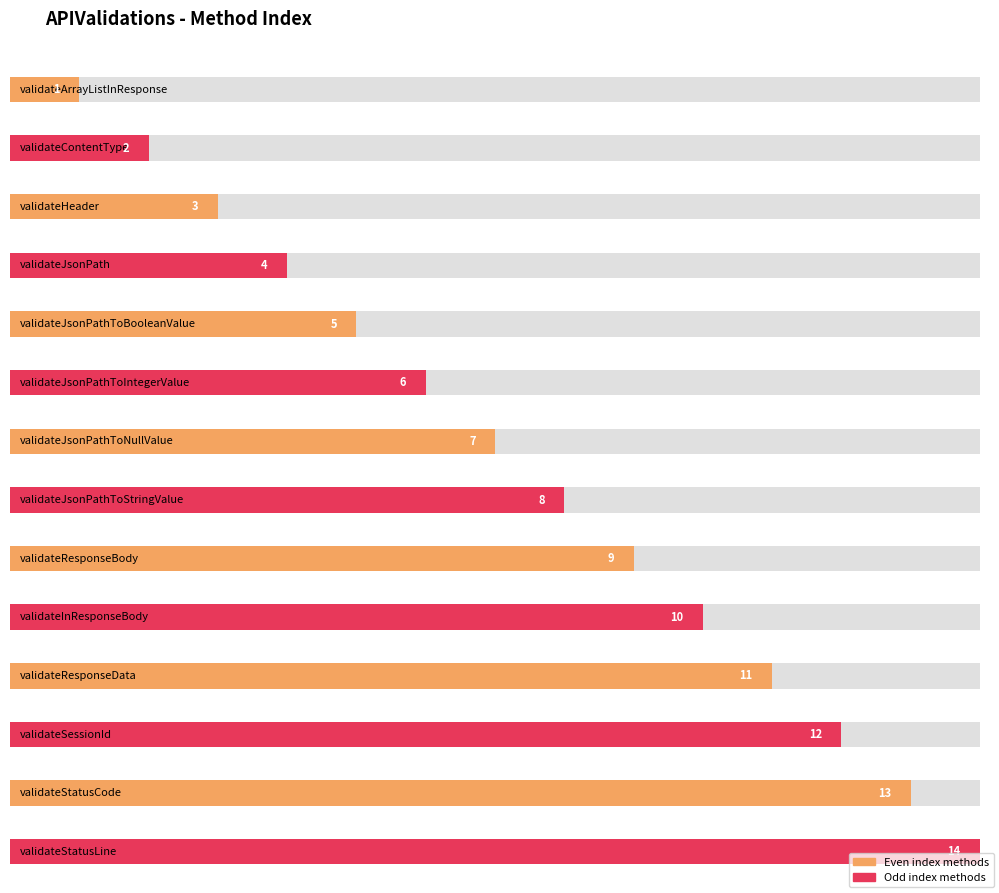

What is the change in value from validateHeader to validateJsonPath?

+1